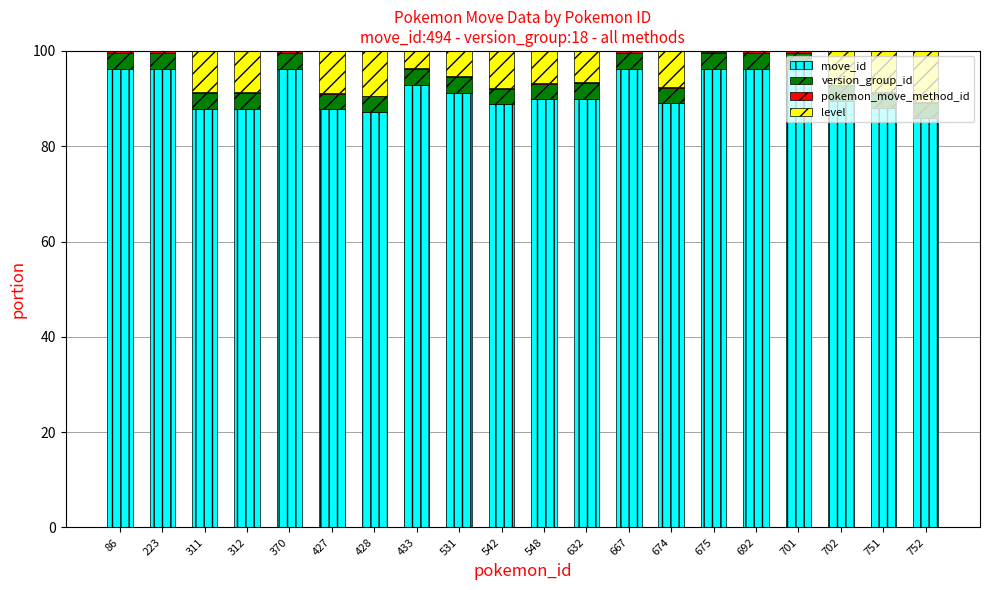

What is the highest value of the move_id series?

96.1